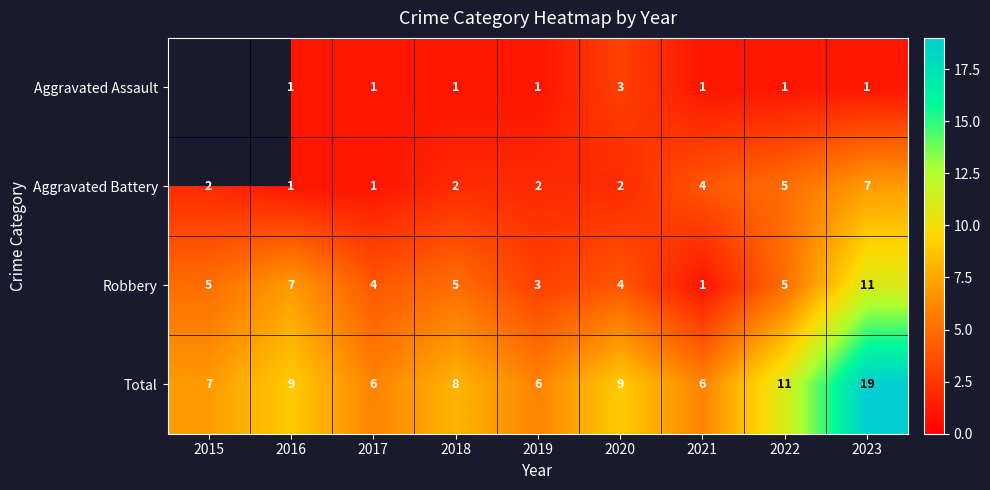

How many Robbery values are between 4 and 5?

5